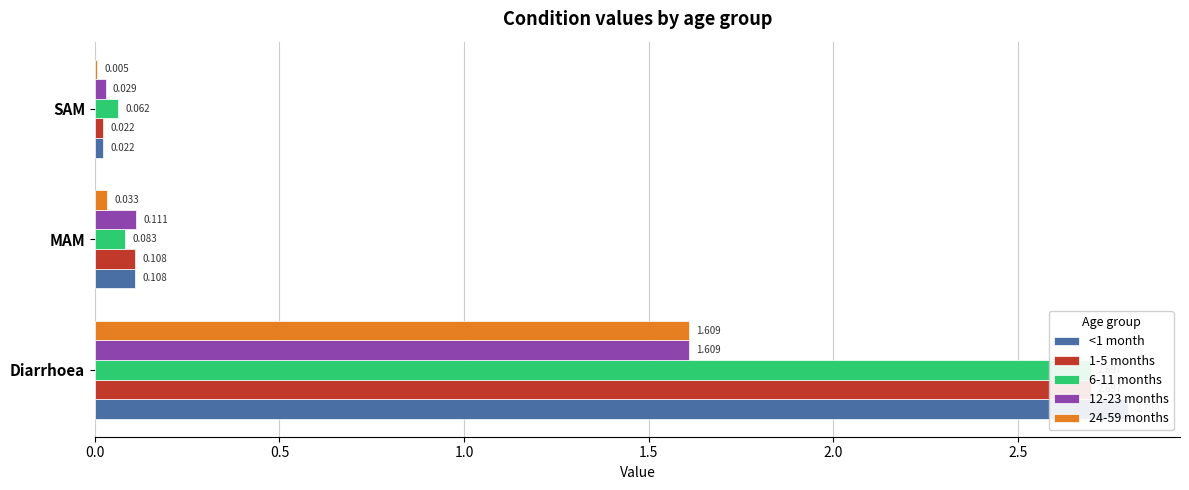

At how many categories does at least one series exceed 1?

1